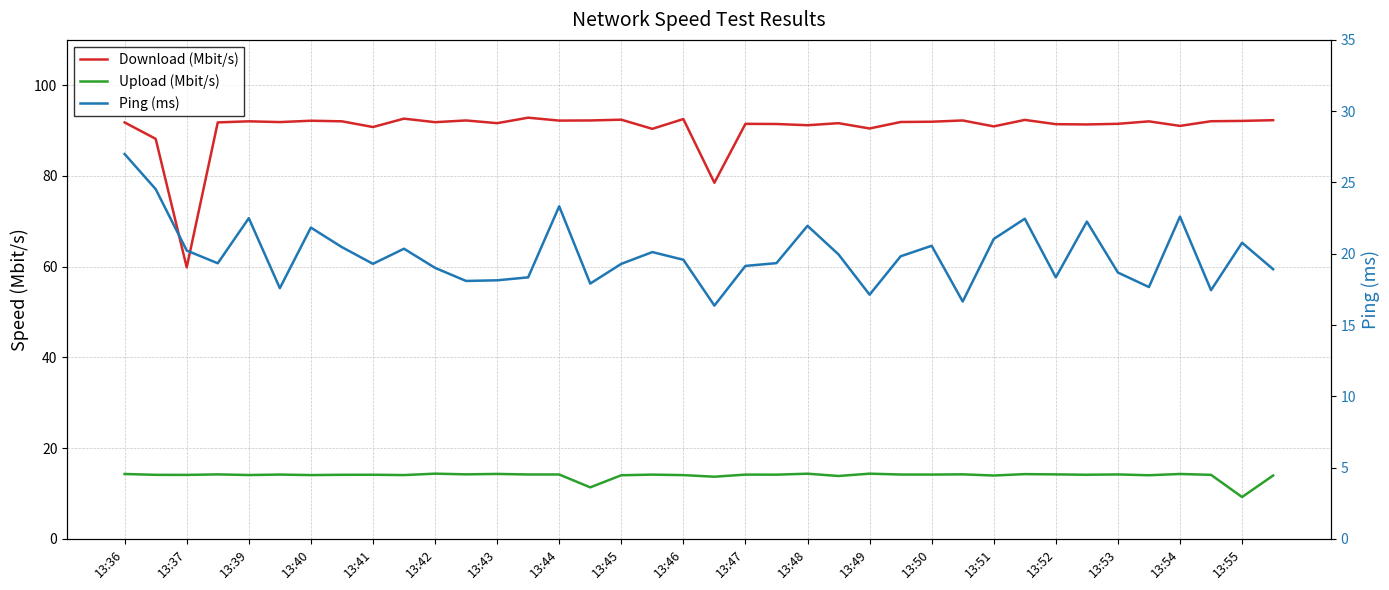

True or false: Upload (Mbit/s) has a value of 4.5 at 37.

False